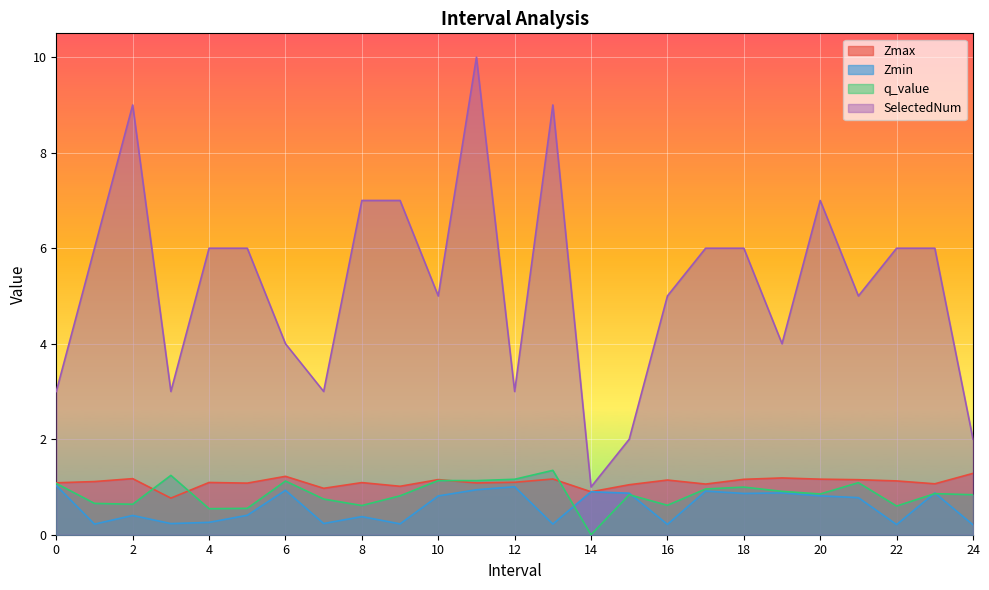

What is the minimum value for Zmin?

0.2